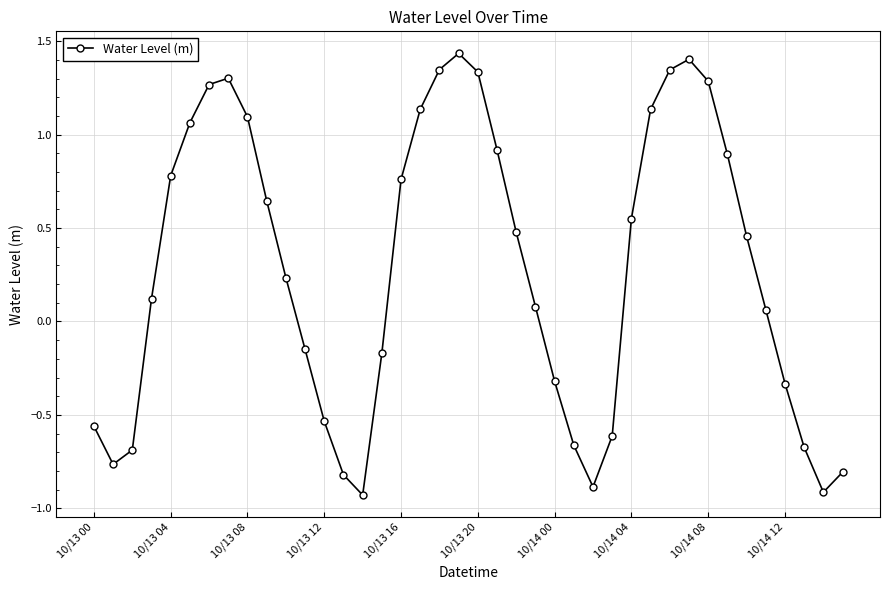

How many points are lower than both their immediate neighbors (excluding endpoints)?

4